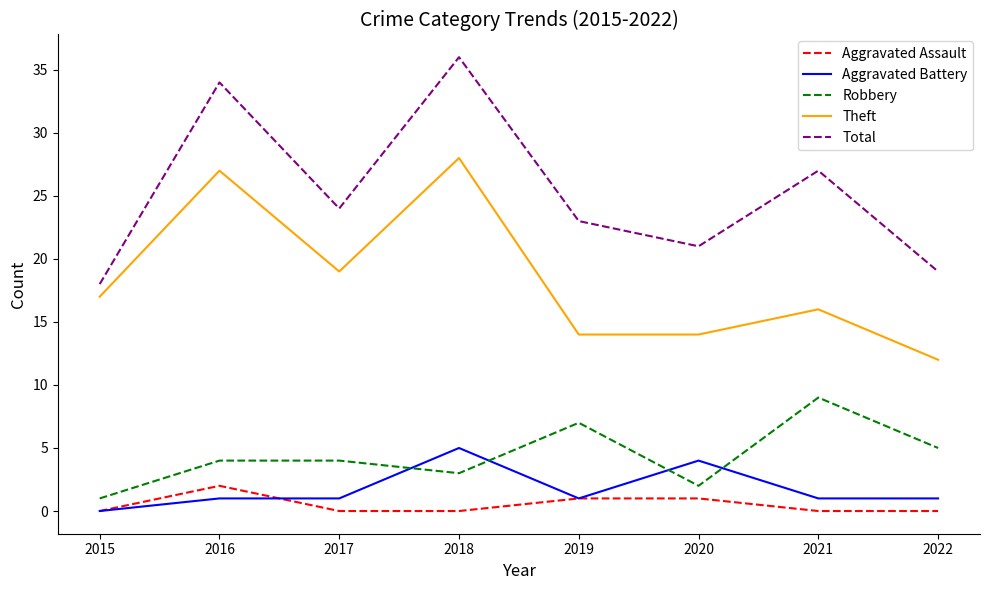

What is the approximate value of Robbery at 2020?

2